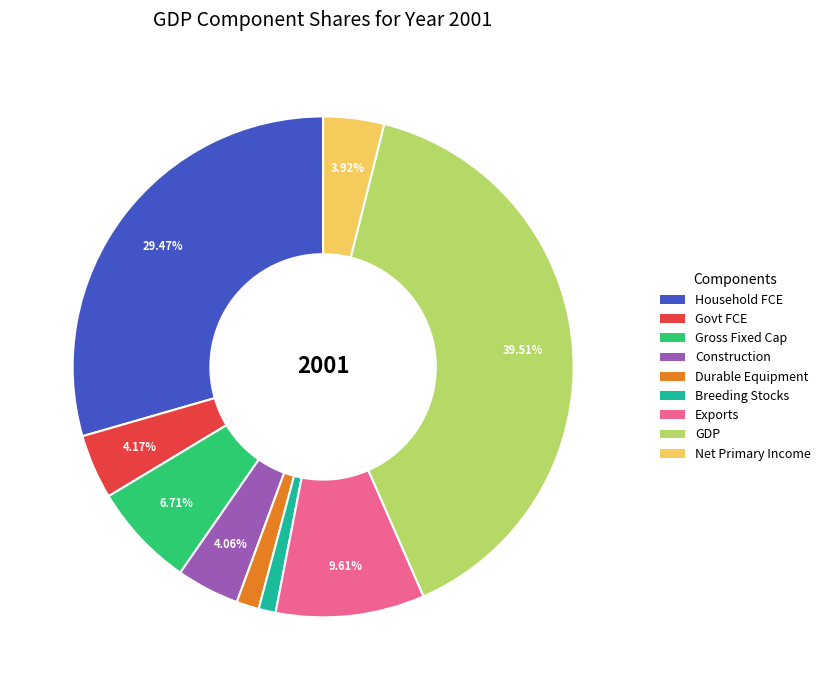

How many slices are in this pie chart?

9